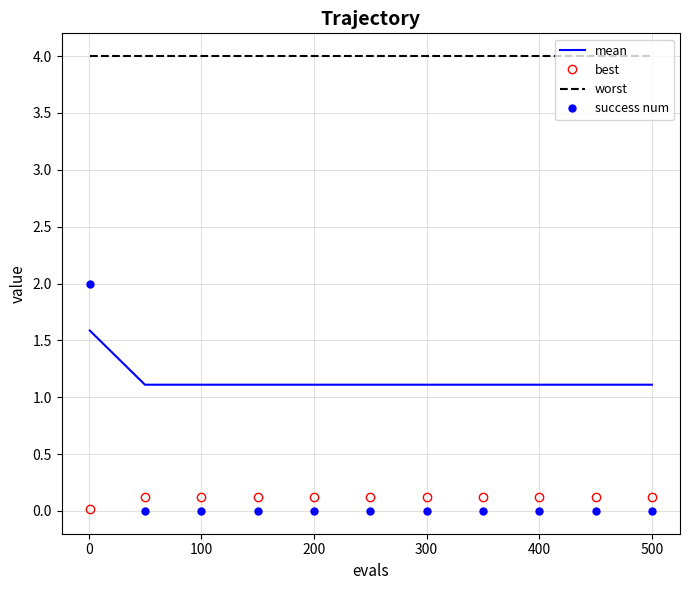

Which series has the largest total across all categories?

worst